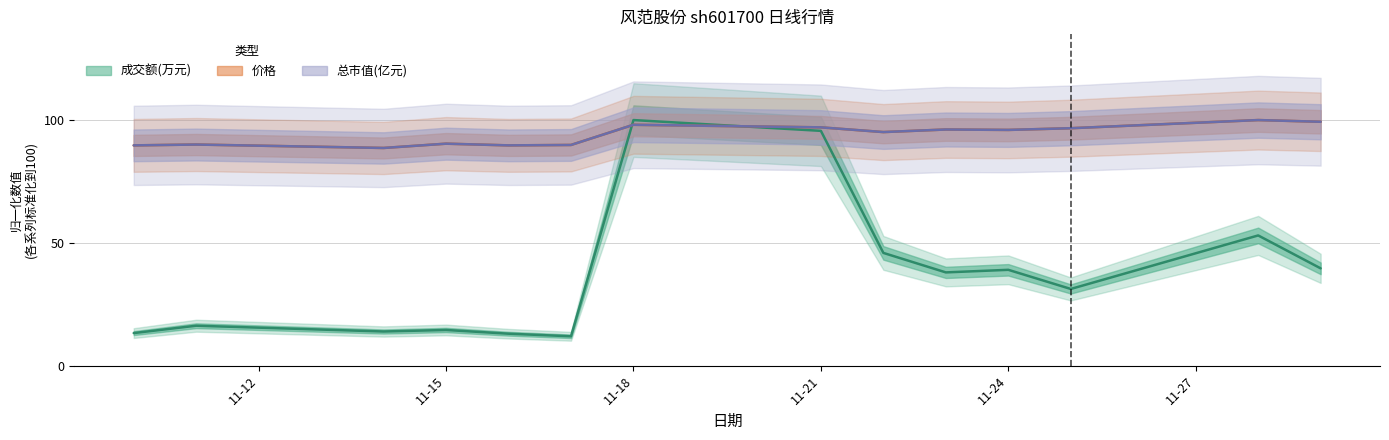

Read the 价格 value at 11-24.

96.0